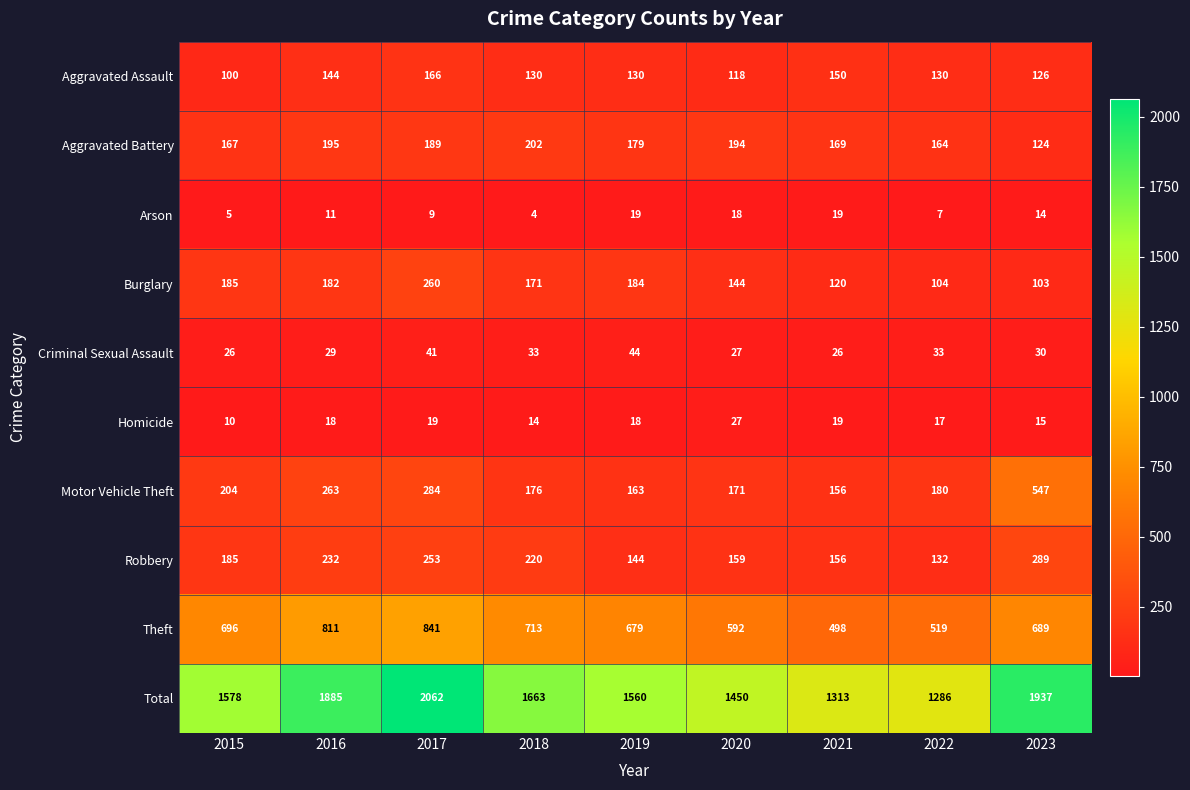

What is the total value across all series at 2017?

4124